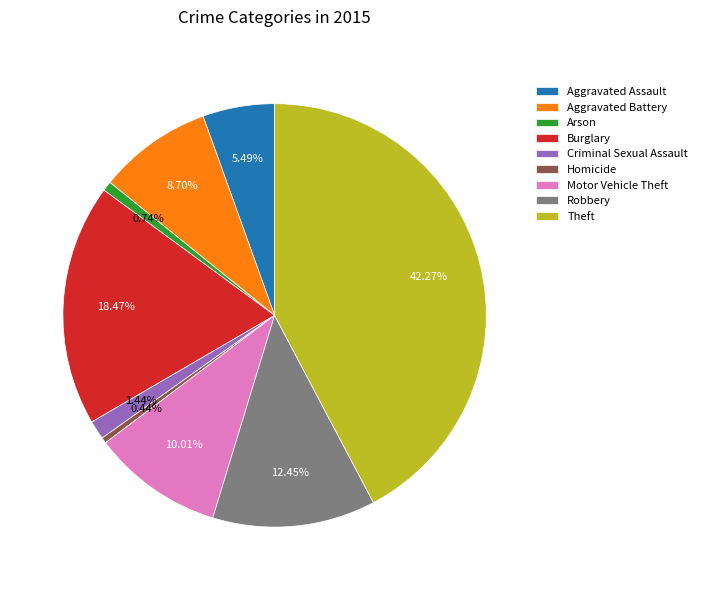

How many segments does this pie chart have?

9